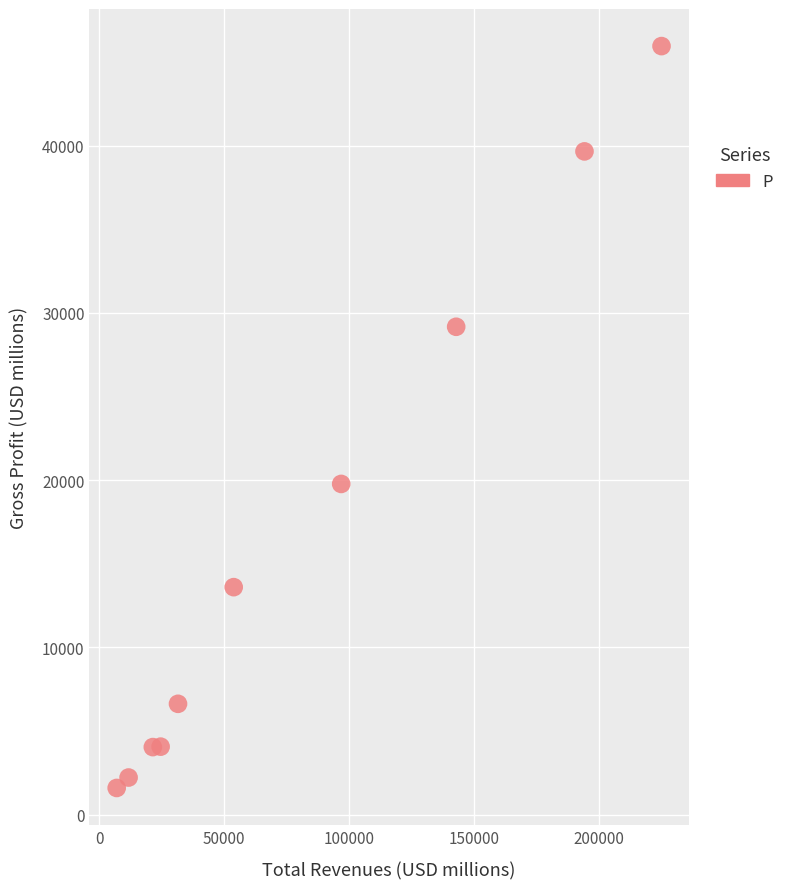

What Y value in the scatter plot is closest to 23778?

19778.0